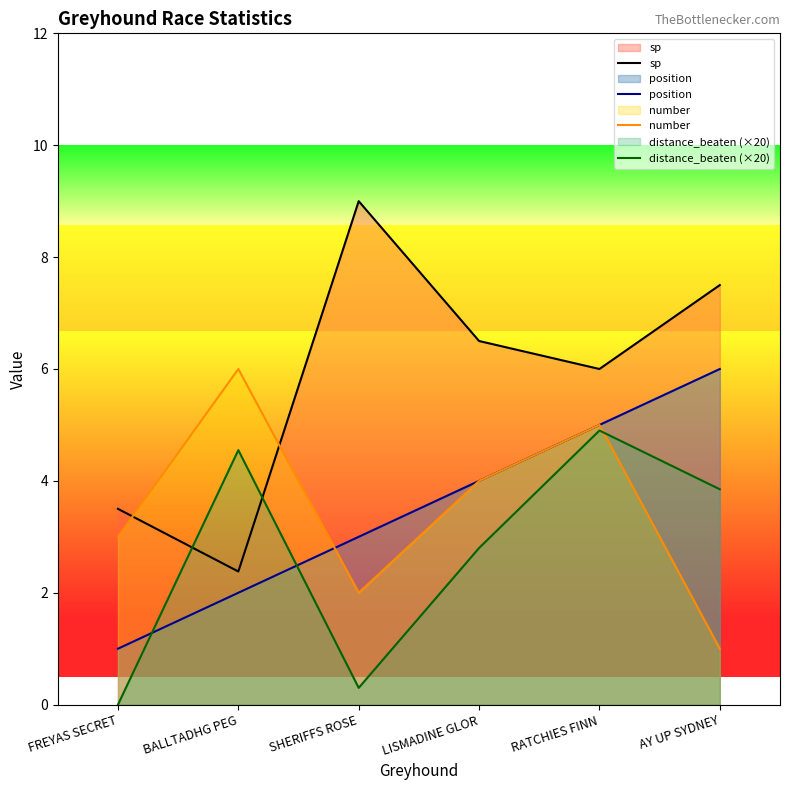

At which label is distance_beaten (×20) closest to 2?

LISMADINE GLOR